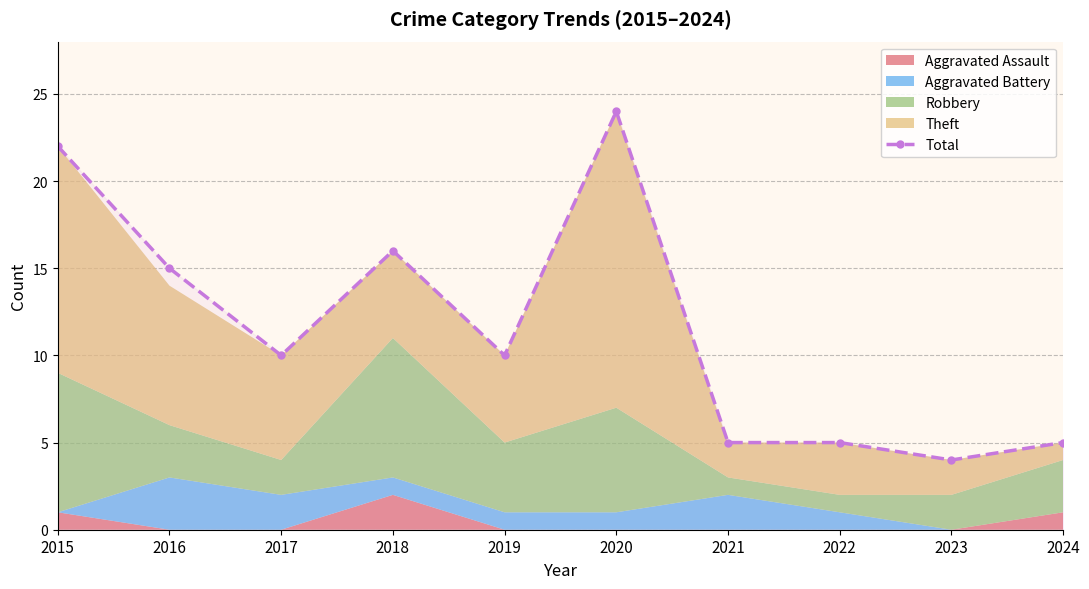

The Total series shows 4 at 2023. True or false?

True